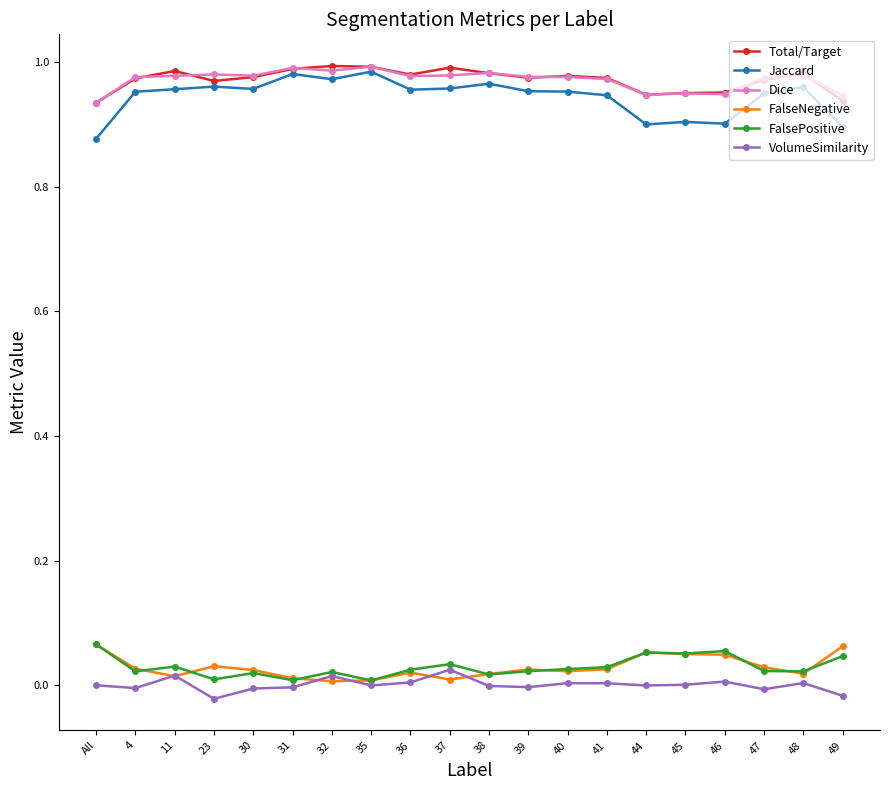

True or false: FalseNegative has more than 2 points higher than both neighbors.

True